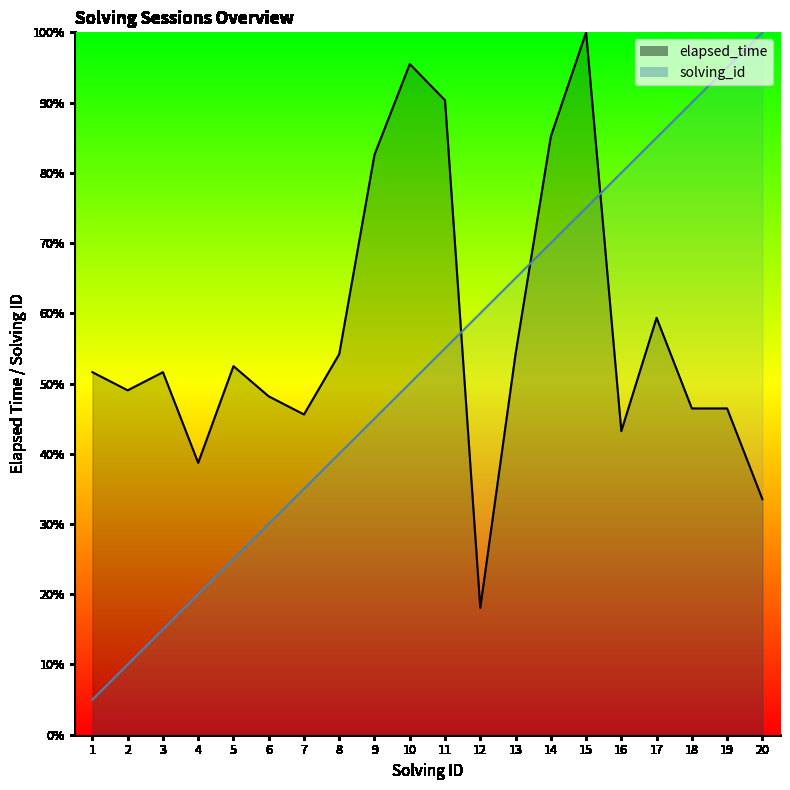

List the labels in order of solving_id value, smallest first.

1, 2, 3, 4, 5, 6, 7, 8, 9, 10, 11, 12, 13, 14, 15, 16, 17, 18, 19, 20